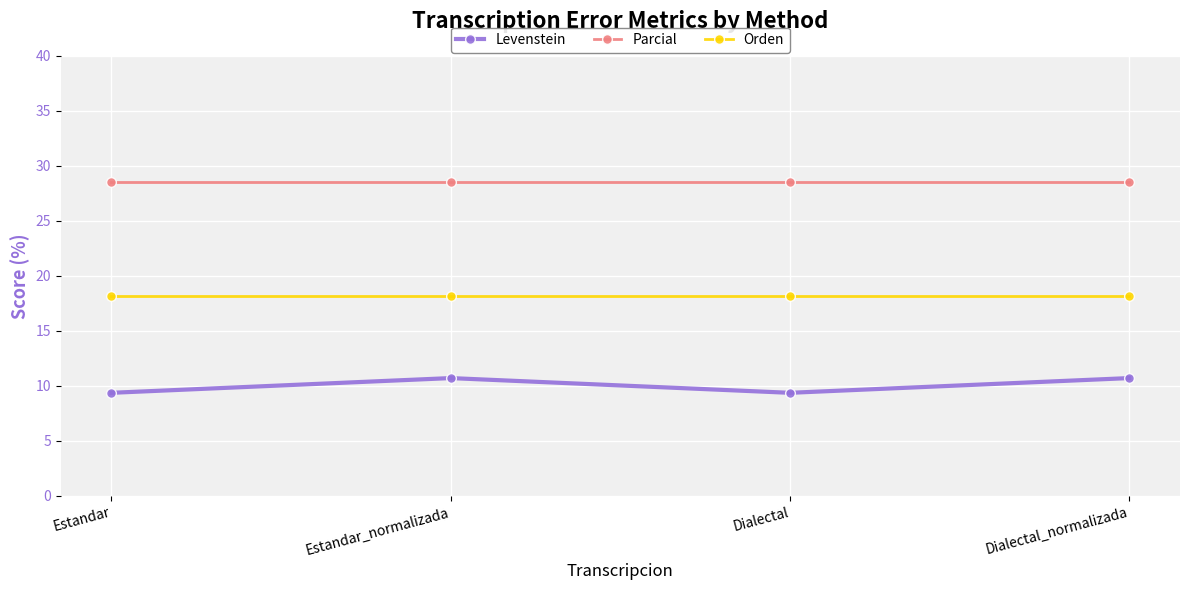

True or false: Levenstein has a value of 9.4 at Estandar.

True